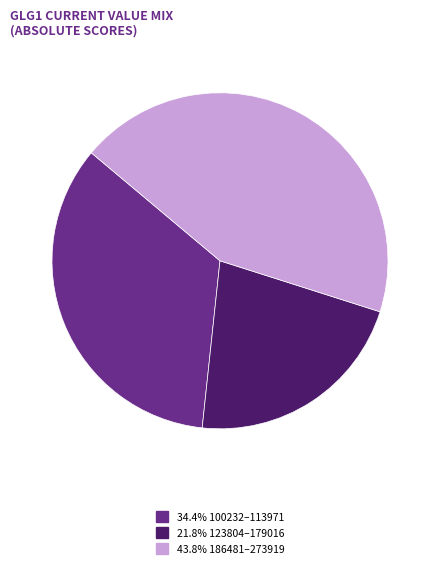

Does any single category account for the majority?

No